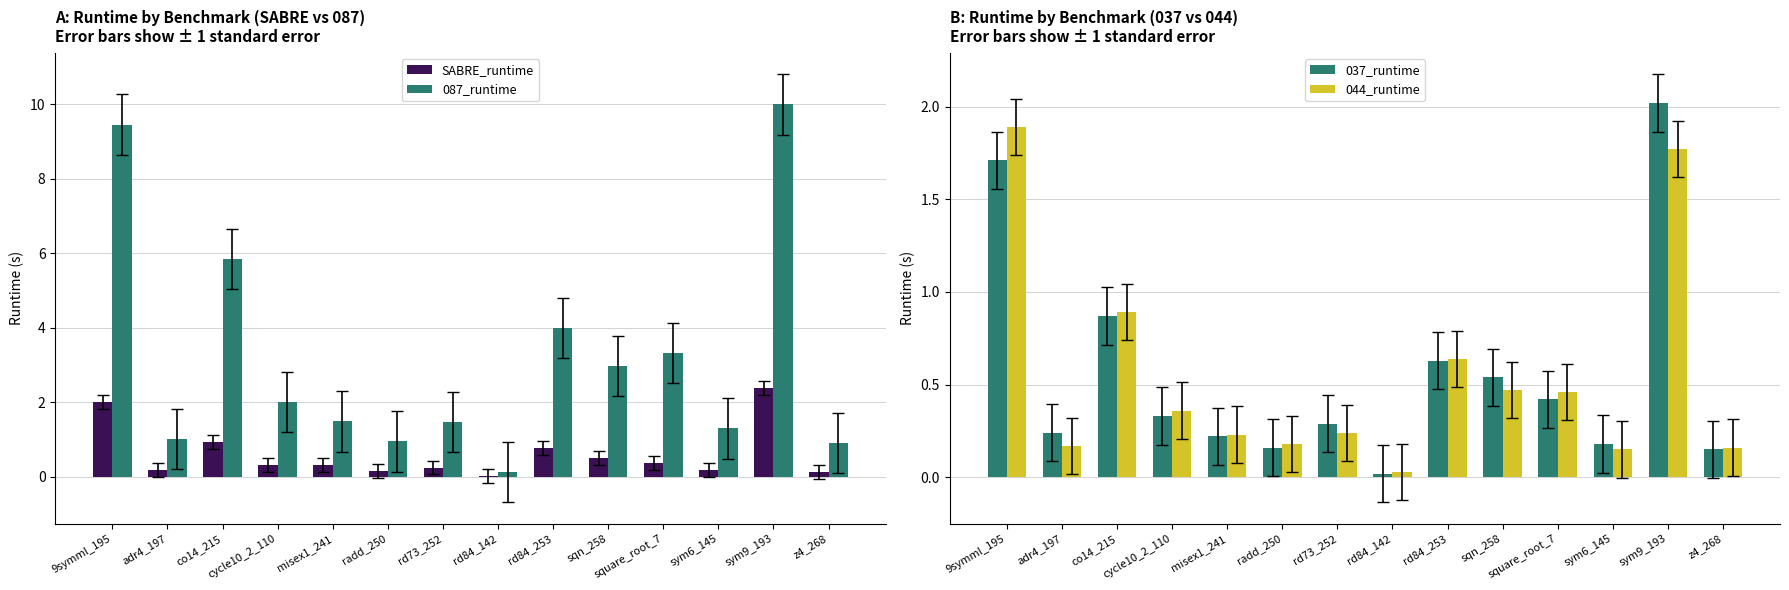

Between sqn_258 and sym9_193, which series saw the biggest shift?

087_runtime